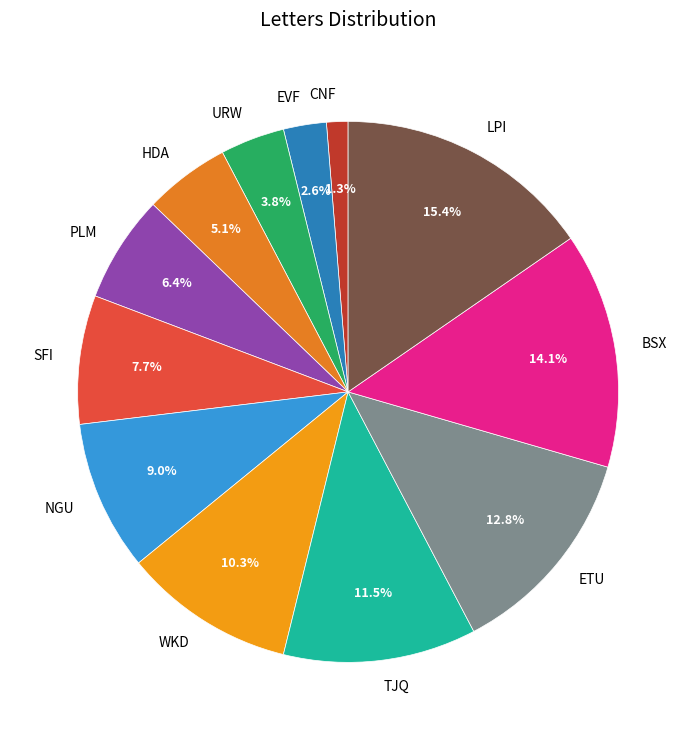

The PLM slice represents 18% of the pie. True or false?

False